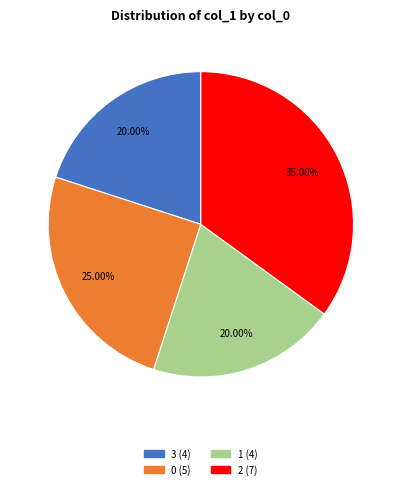

To the nearest percent, what is the average slice percentage?

25%